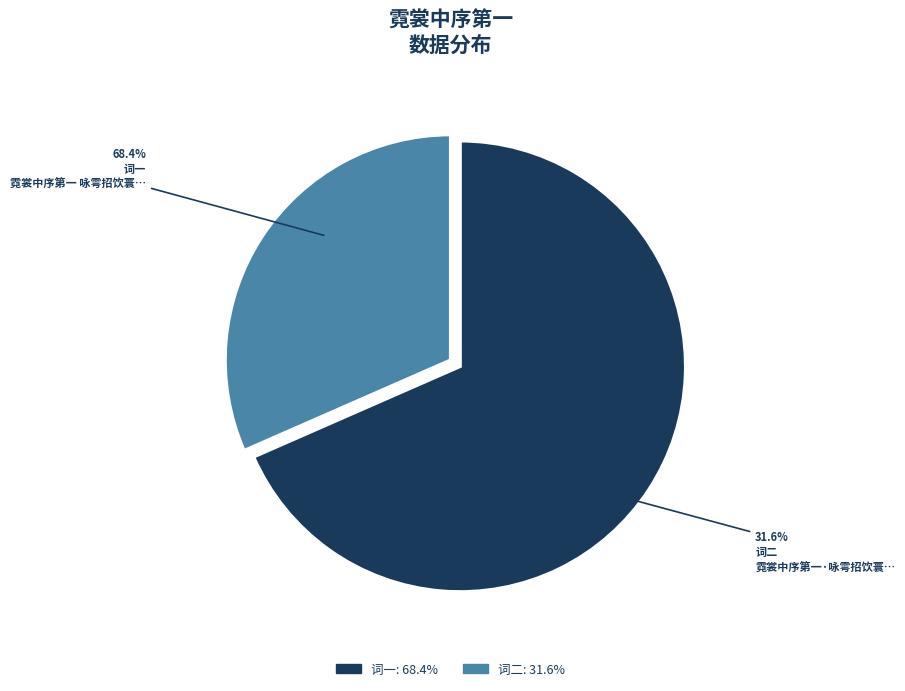

Approximately how many times larger is the value at 霓裳中序第一 咏雩招饮寰乐园。用白石谱制词写怀，余亦继声 compared to 霓裳中序第一·咏雩招饮寰乐园。用白石谱制词写怀，余亦继声?

2.2